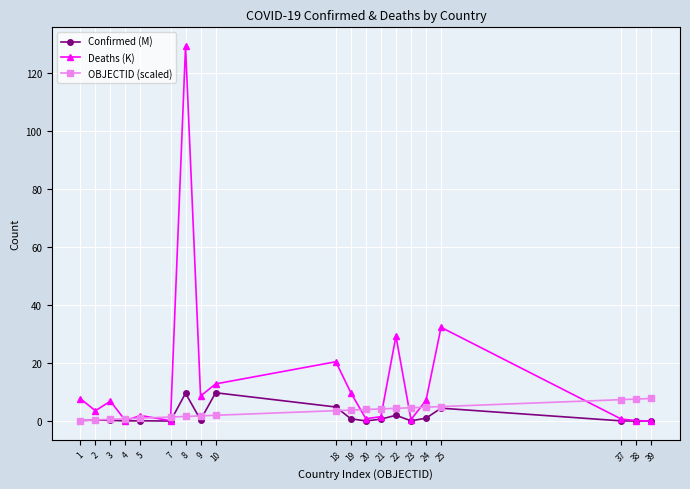

Which category has the highest value across all series?

8